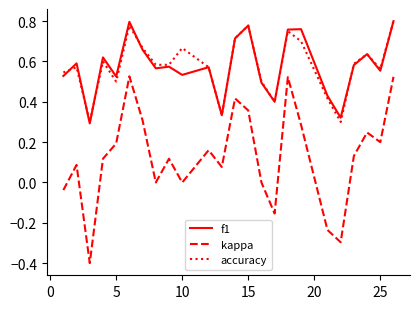

Which series has the widest spread of values?

kappa